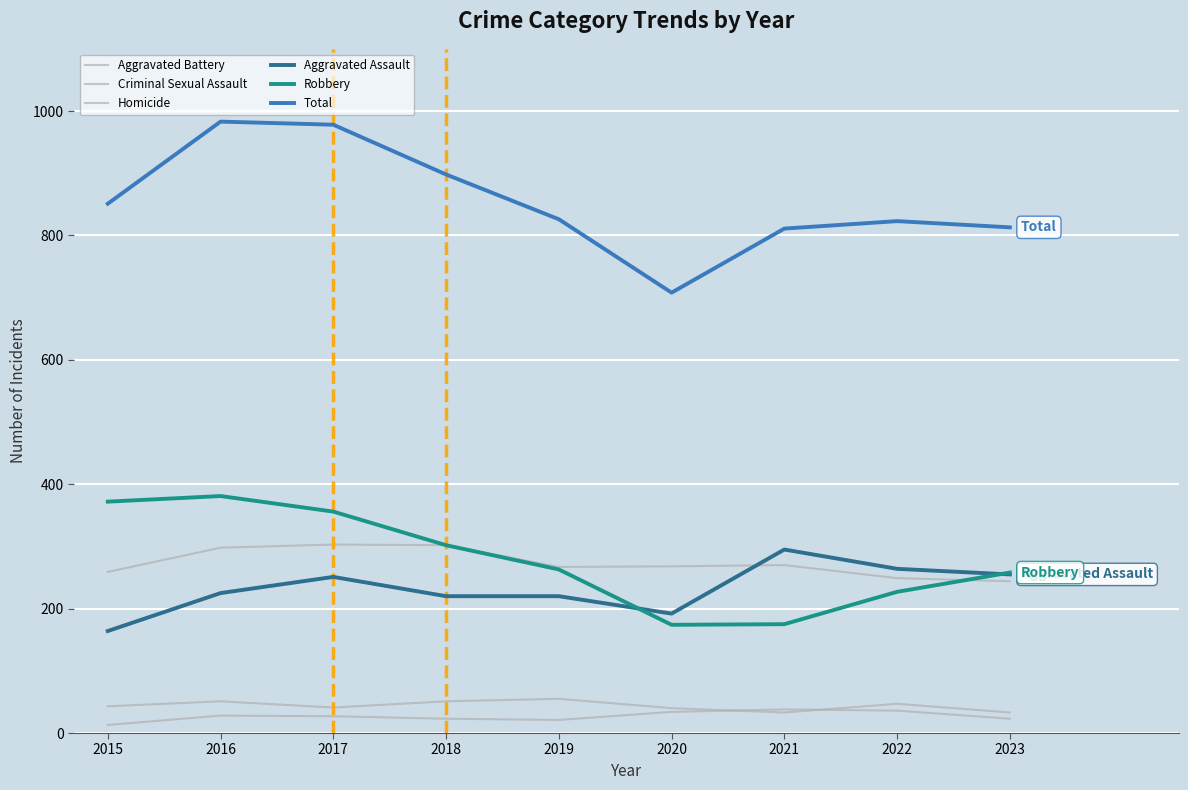

How many lines are shown in the chart?

6